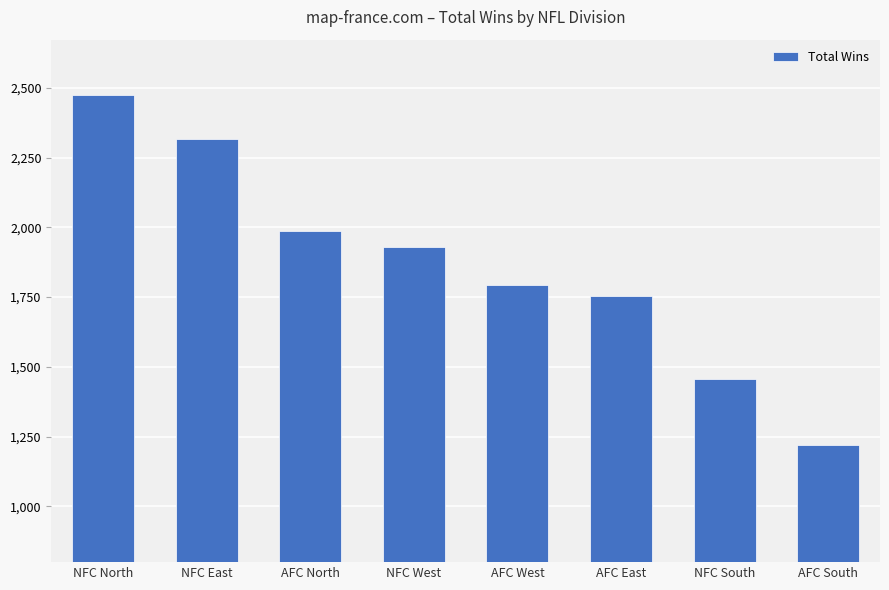

Which has a higher value, NFC West or AFC East?

NFC West